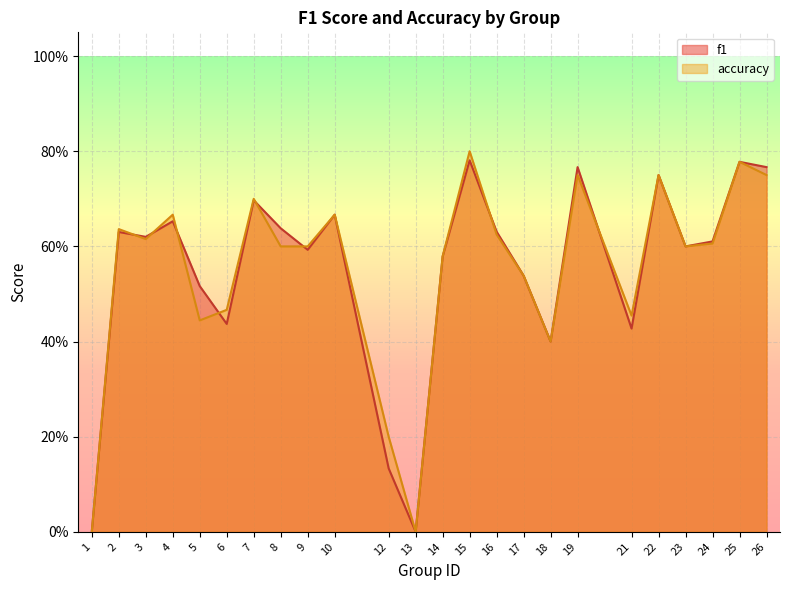

Which series has the largest total across all categories?

accuracy